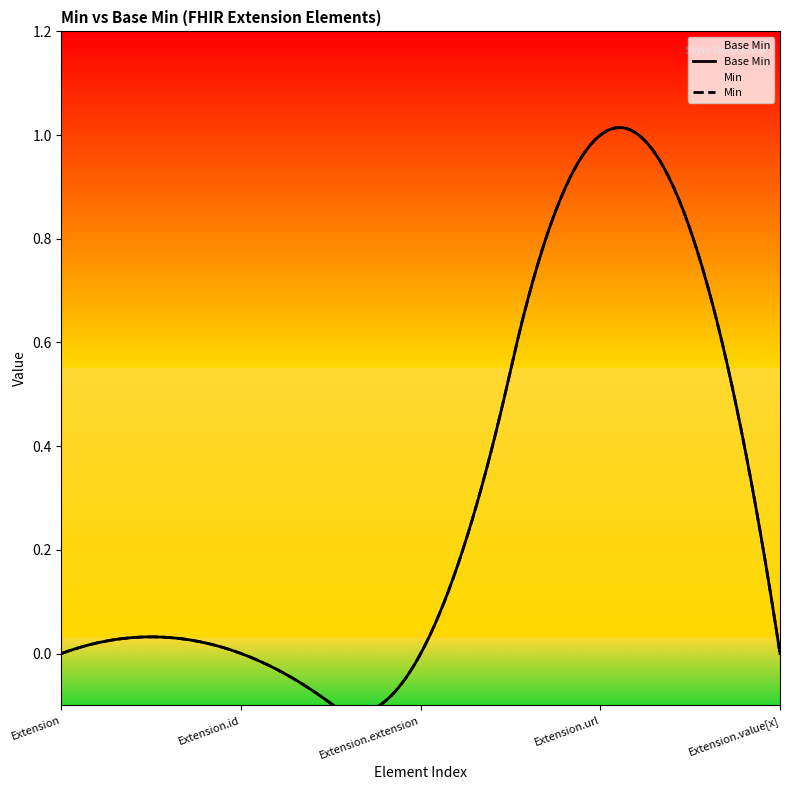

Which category has the highest value across all series?

Extension.url